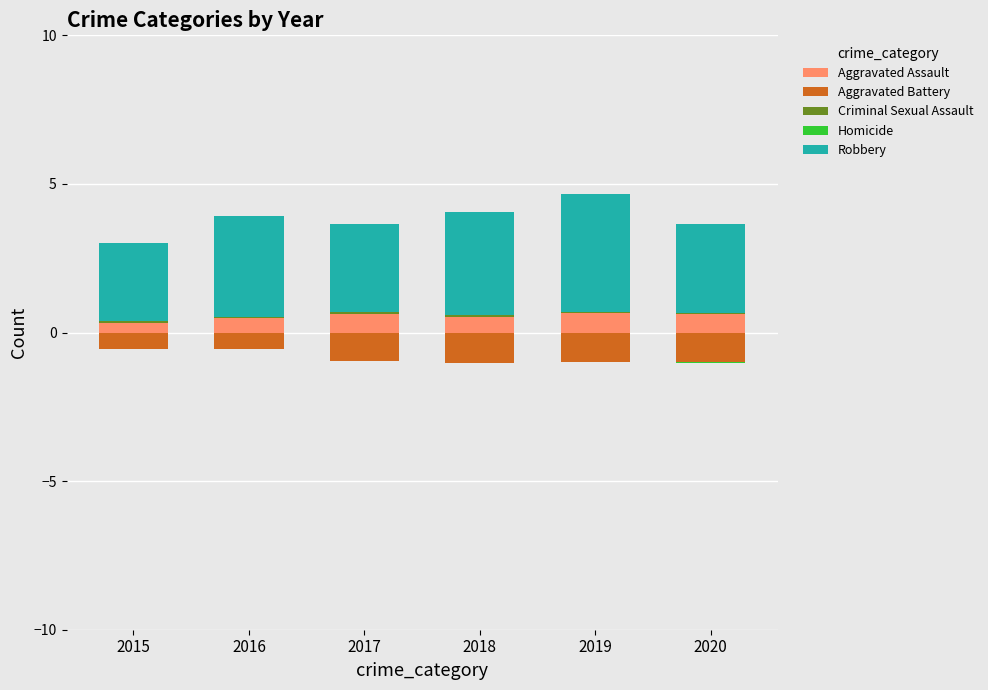

What is the difference between the highest and lowest values at 2019?

4.9